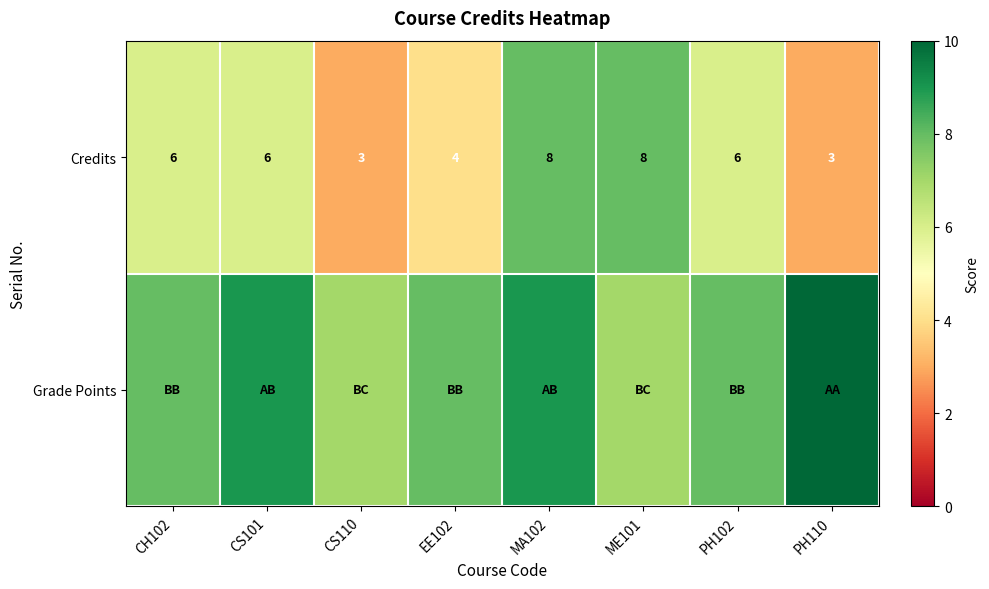

What is the difference between the maximum and minimum values in the Credits series?

5